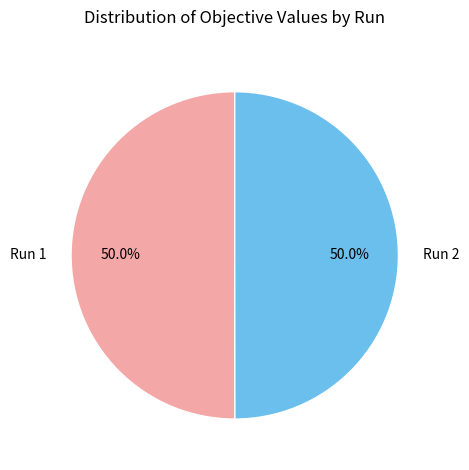

What percentage is the Run 2 slice, to the nearest percent?

50%